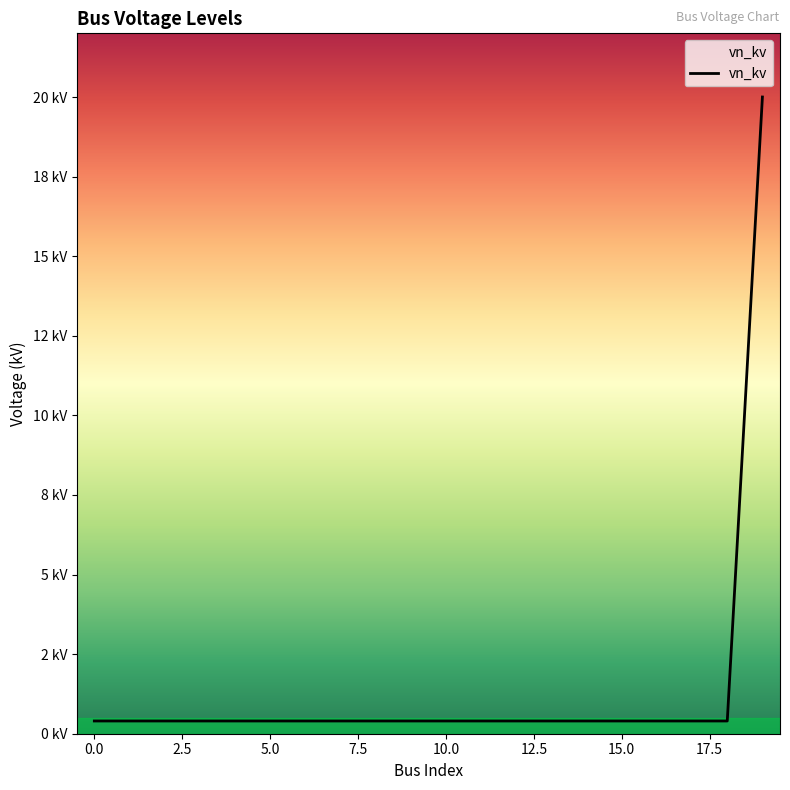

What is the value of the 4th point from the left?

0.4